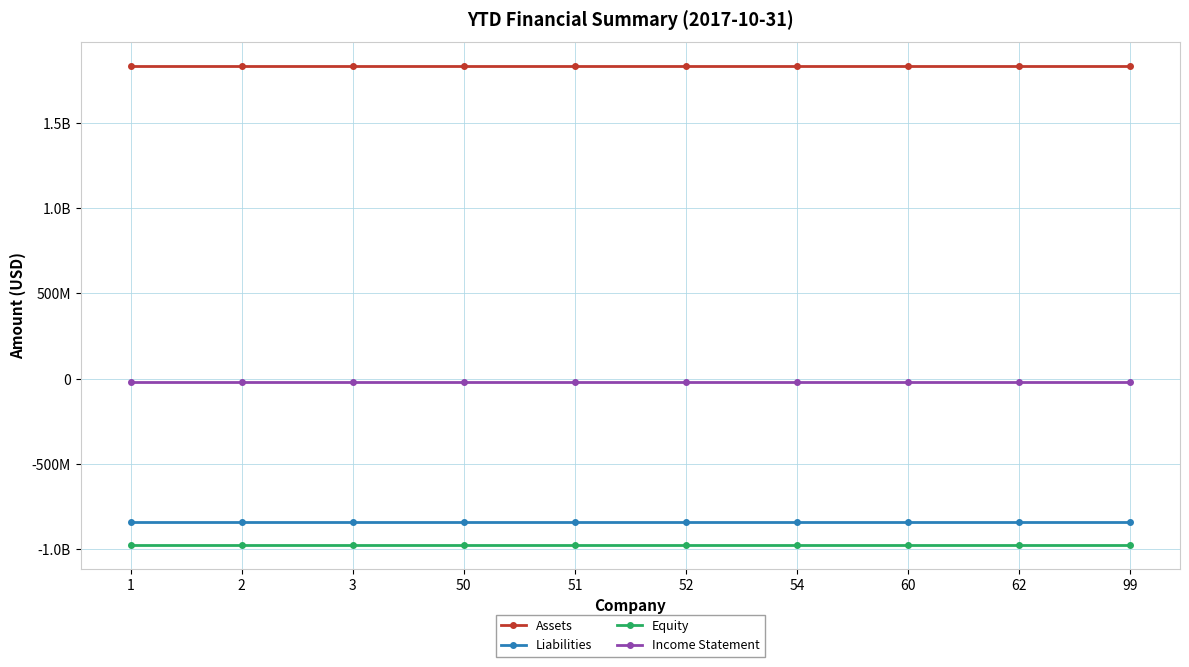

What are all the series names shown in the legend?

Assets, Liabilities, Equity, Income Statement